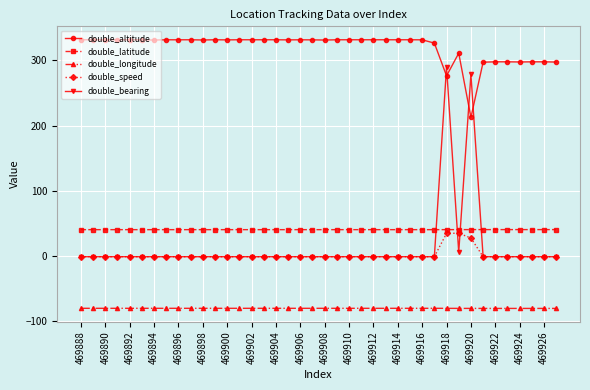

True or false: double_latitude and double_longitude cross at least once.

False